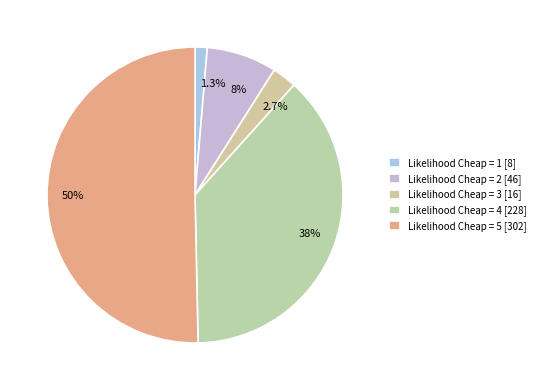

Which slice represents more than half of the pie?

Likelihood Cheap = 5 [302]